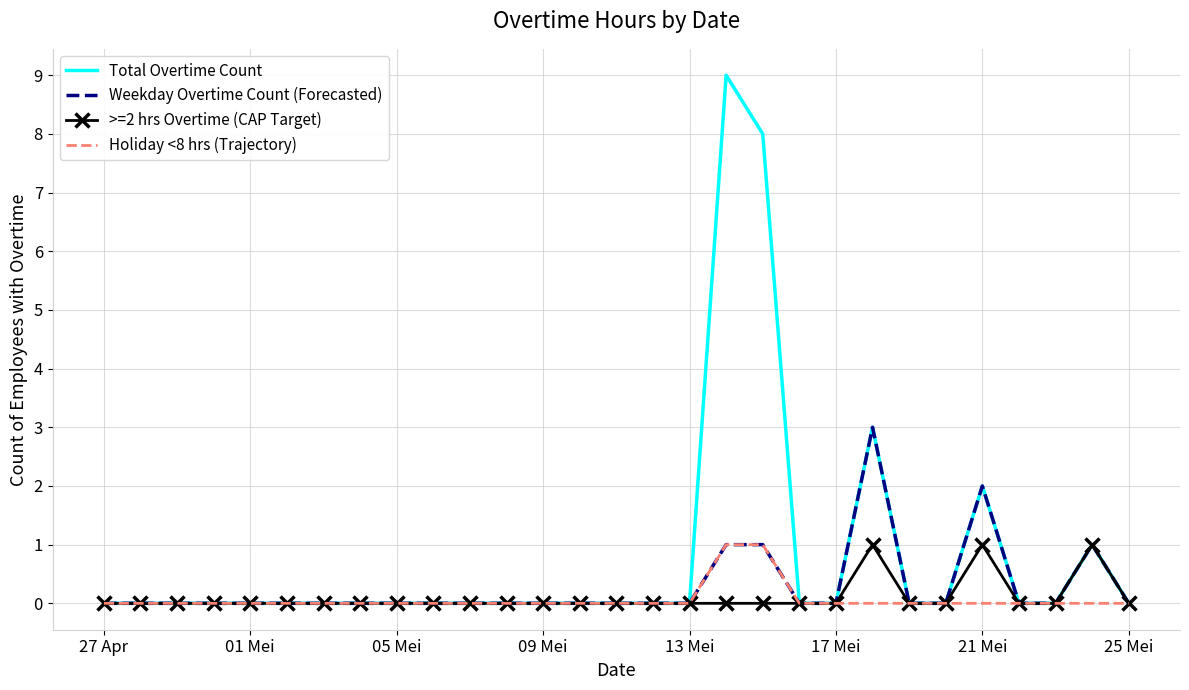

What is the greatest value displayed?

9